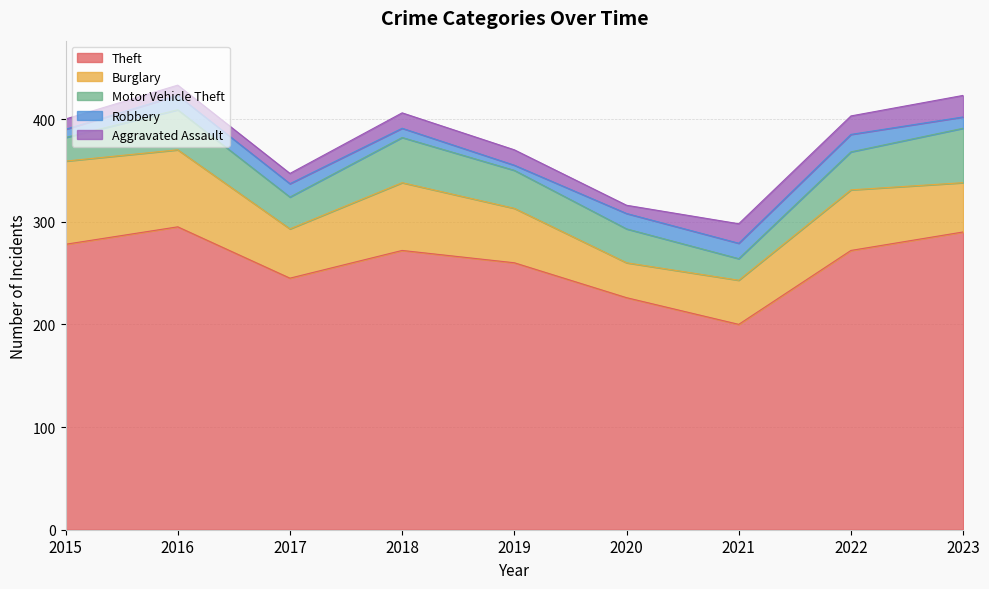

What is the difference between the maximum and minimum values in the Aggravated Assault series?

13